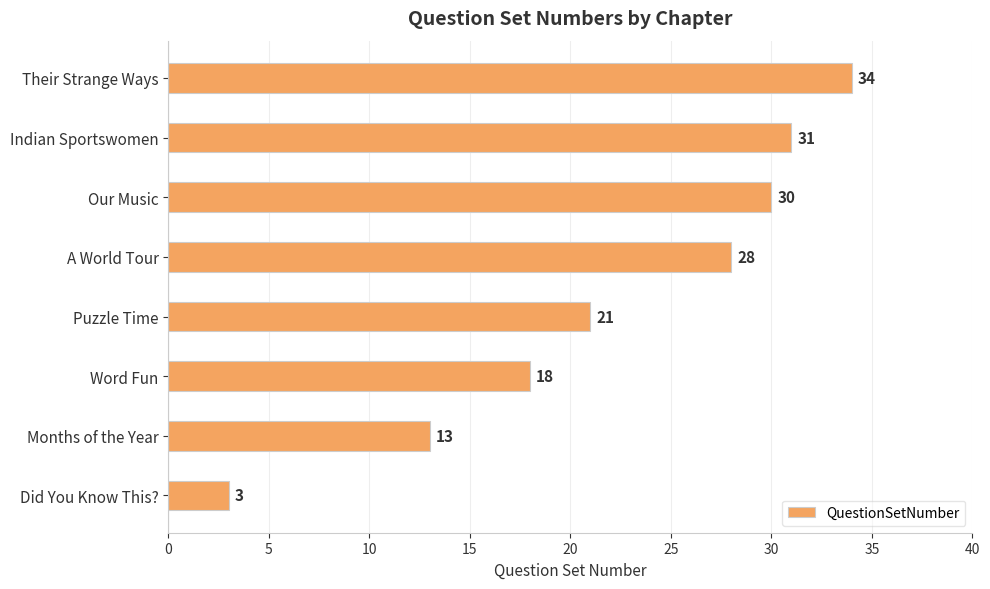

The chart shows a value of 10 at Their Strange Ways. True or false?

False